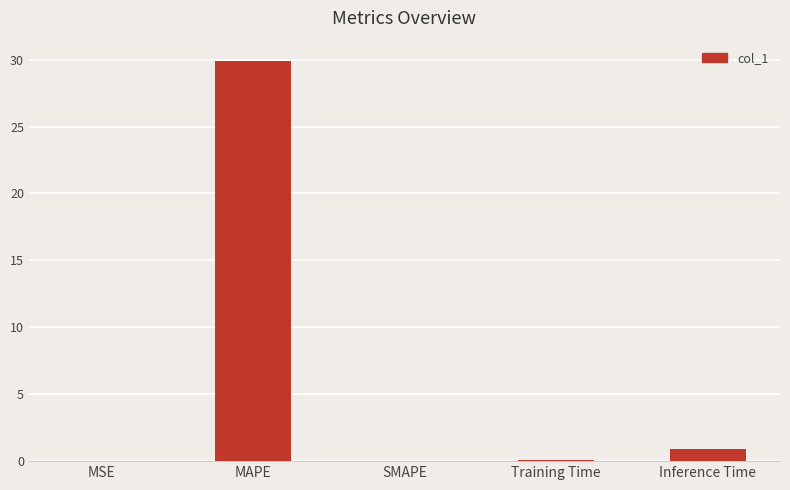

Which label corresponds to the largest value in the chart?

MAPE